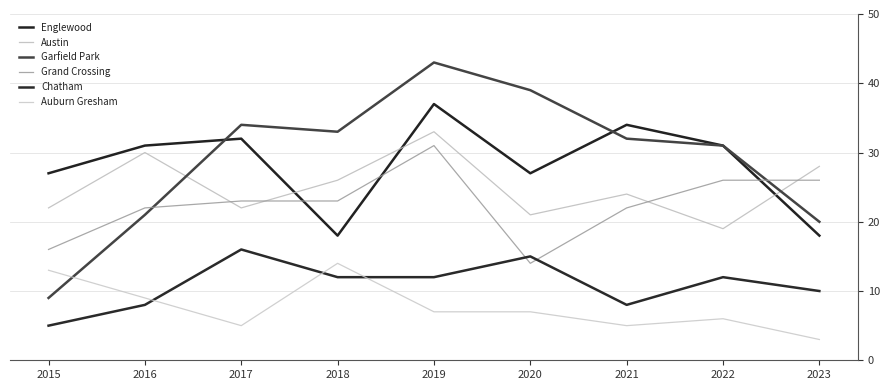

How many intersections are there between Auburn Gresham and Garfield Park?

1